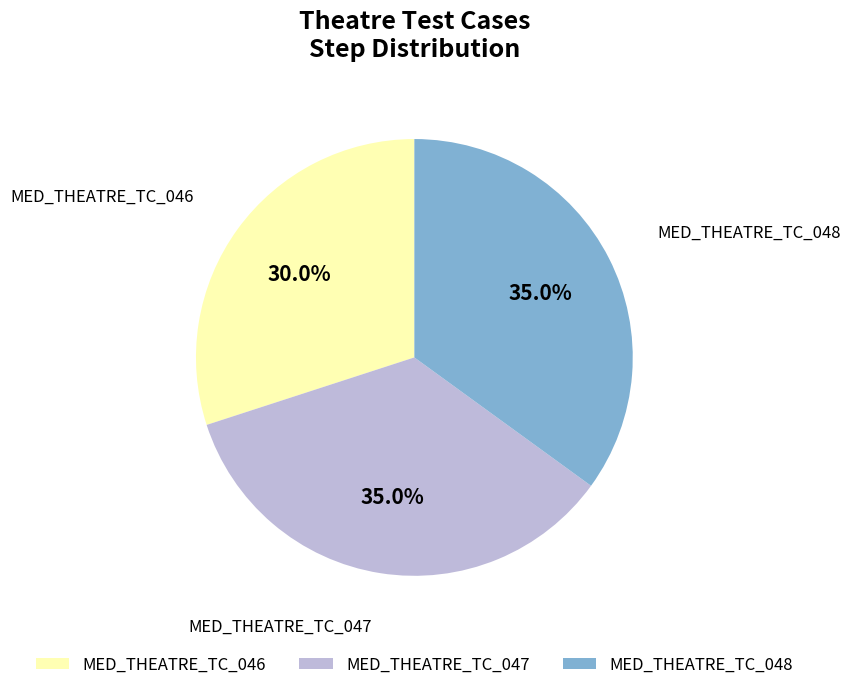

Is MED_THEATRE_TC_046 the majority of the pie?

No